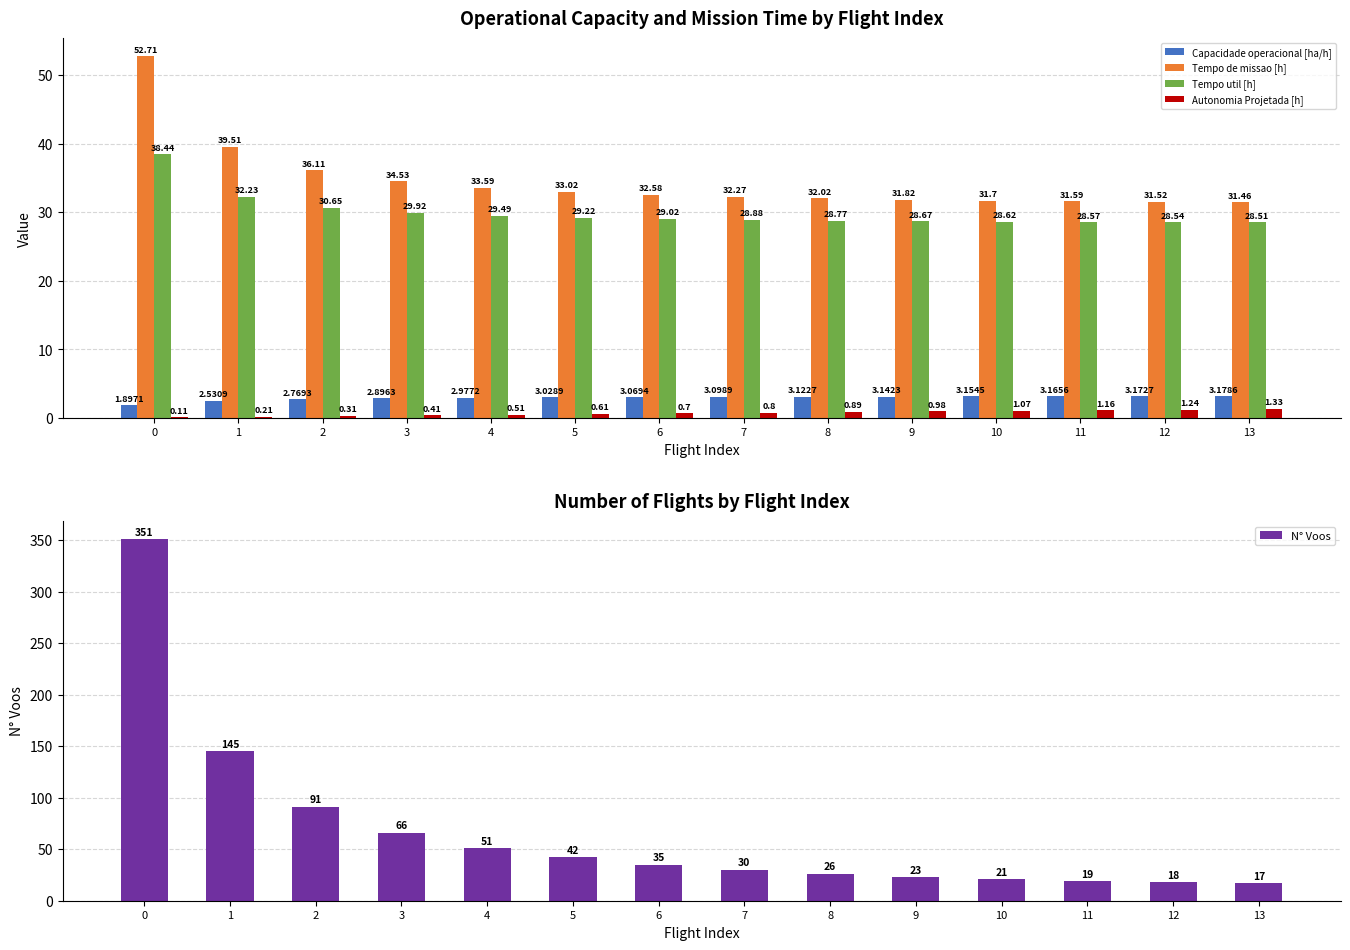

What is the average value of the Capacidade operacional [ha/h] series?

2.9